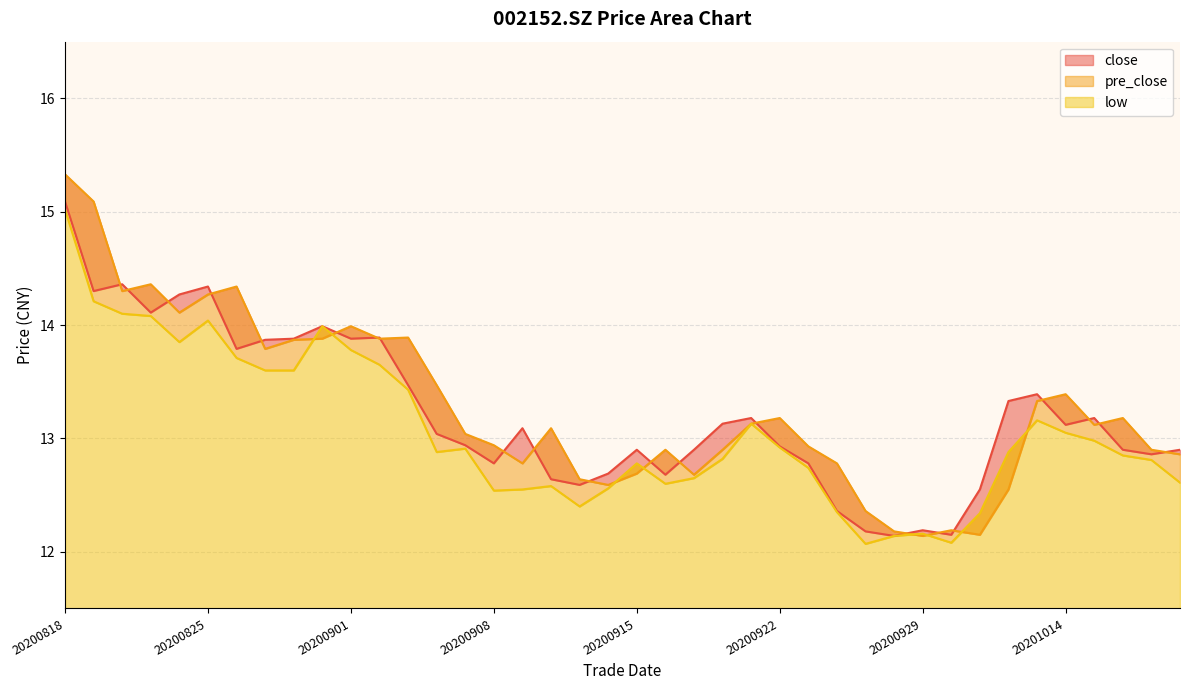

List the series in order of their peak value, lowest first.

low, close, pre_close